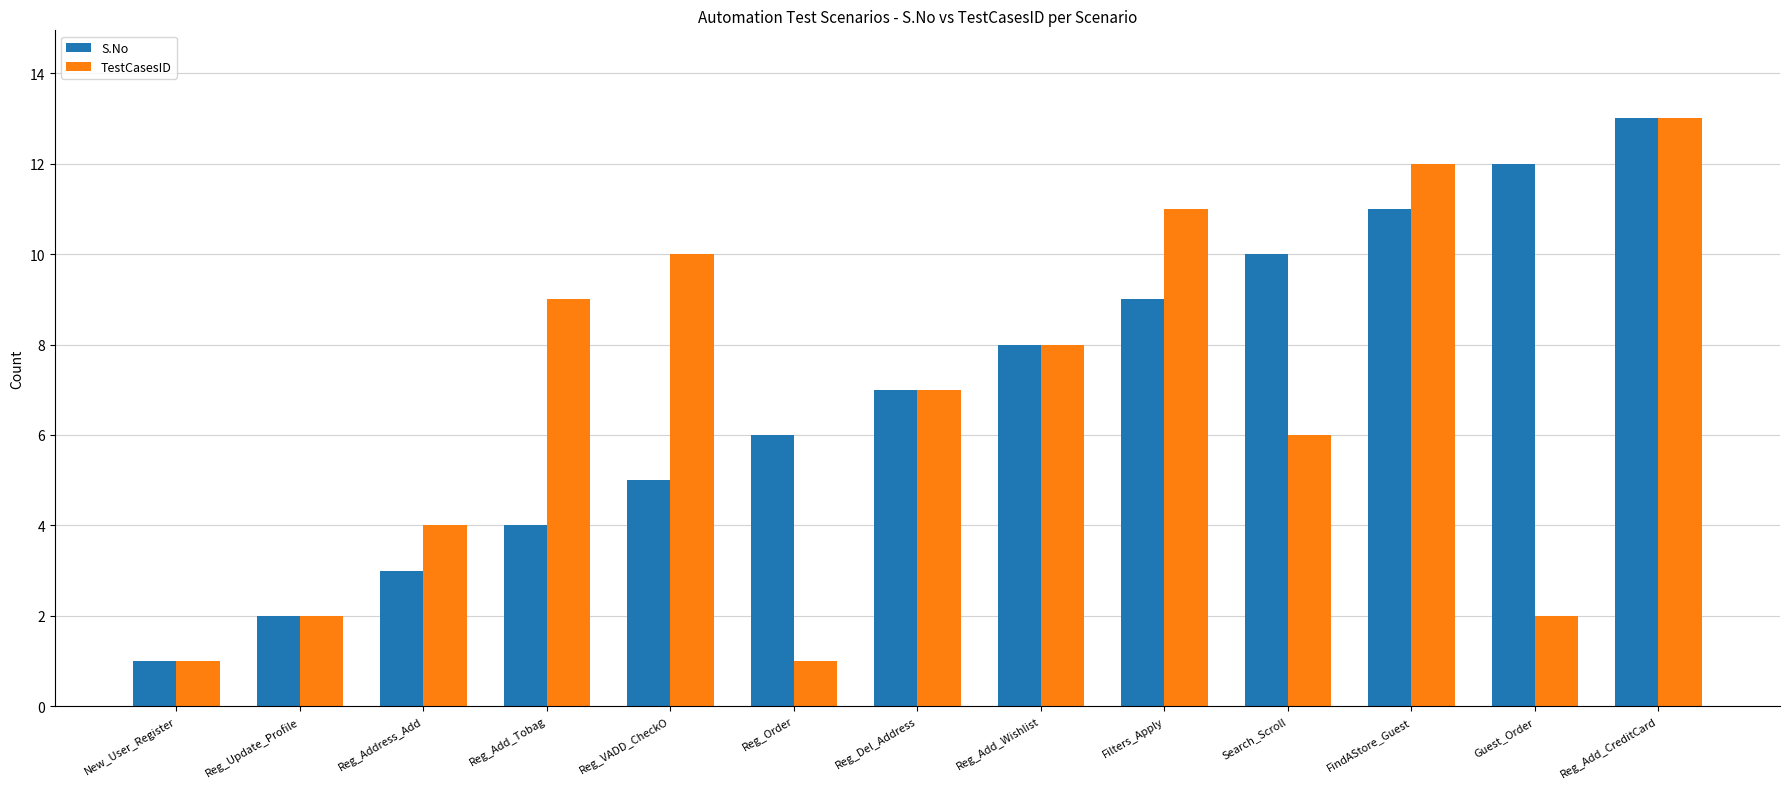

At which label is S.No closest to 7?

Reg_Del_Address